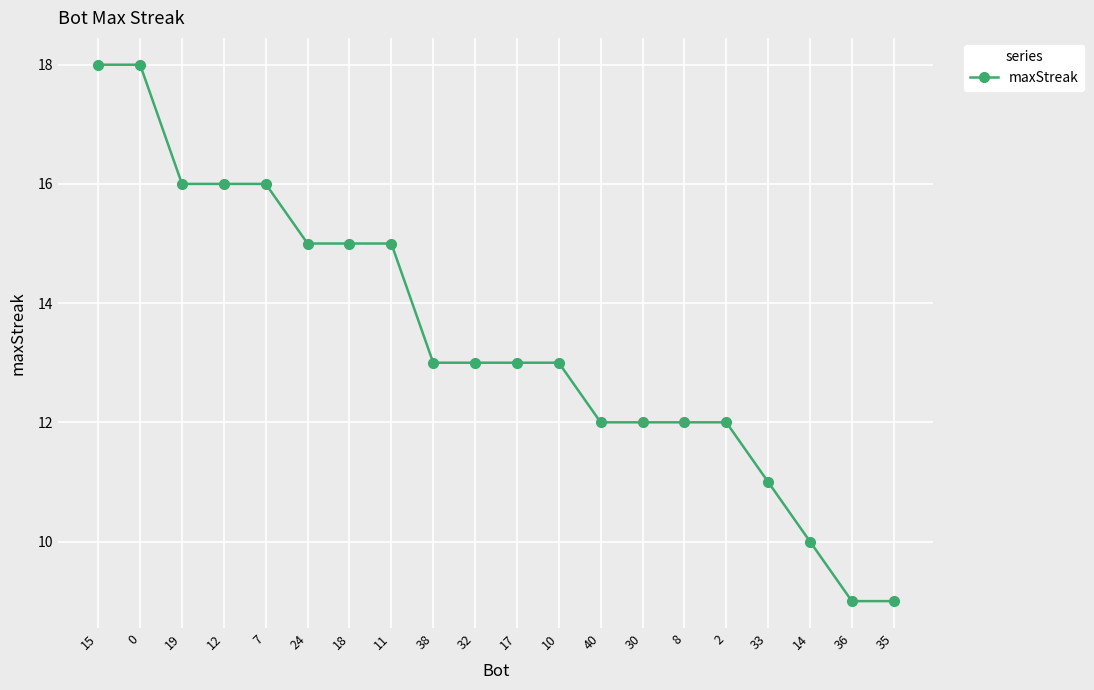

Reading right to left, list all the values displayed in this chart.

9	9	10	11	12	12	12	12	13	13	13	13	15	15	15	16	16	16	18	18